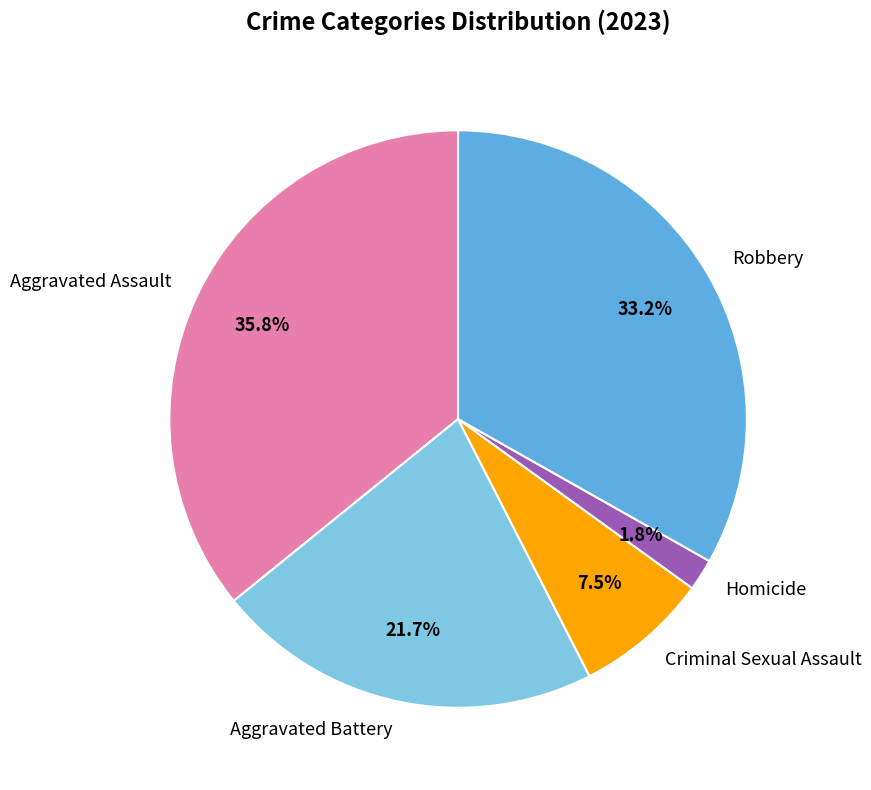

To the nearest percent, what percentage of the pie is Aggravated Battery?

22%